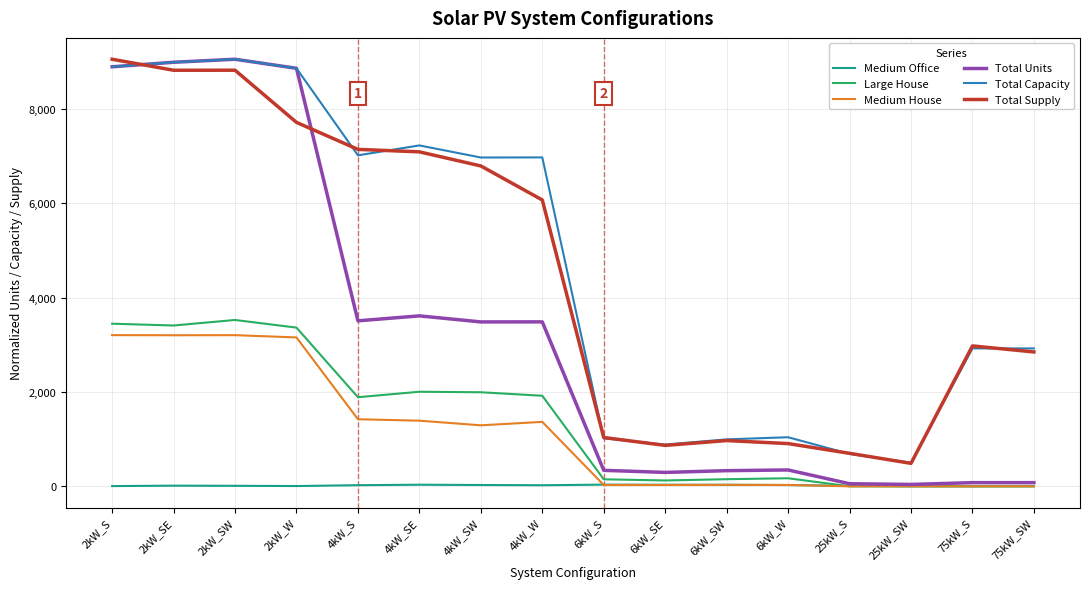

The value of Total Capacity at 4kW_SE is 10167.4. True or false?

False